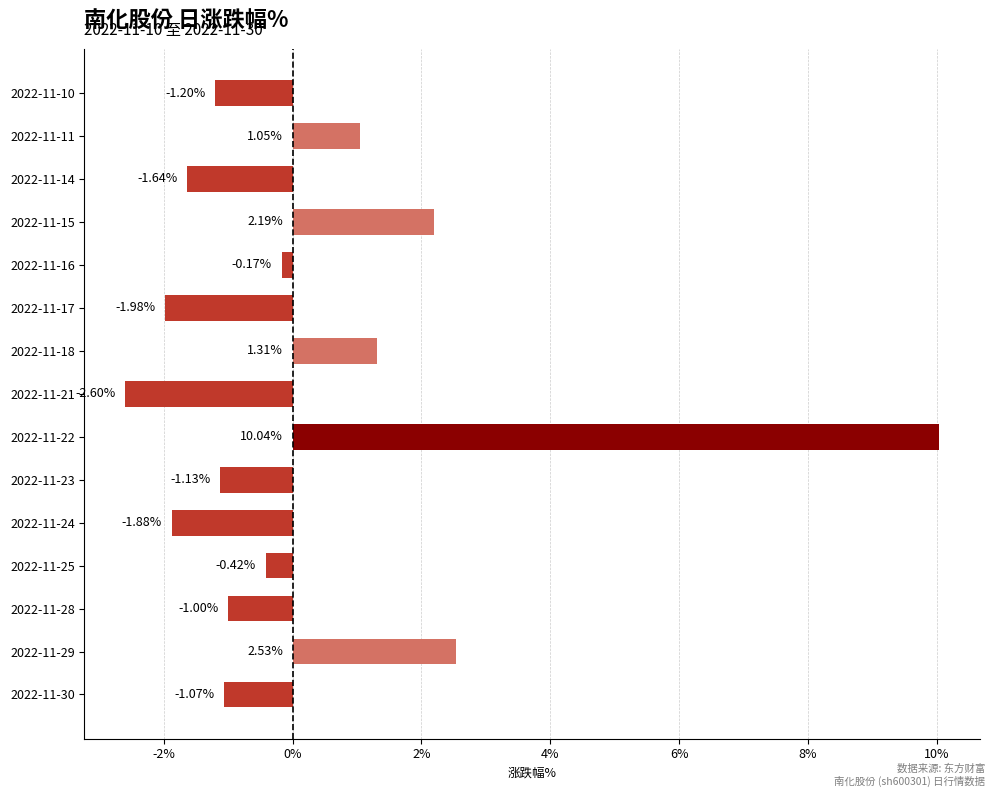

Rank the categories by value from highest to lowest.

2022-11-22, 2022-11-29, 2022-11-15, 2022-11-18, 2022-11-11, 2022-11-16, 2022-11-25, 2022-11-28, 2022-11-30, 2022-11-23, 2022-11-10, 2022-11-14, 2022-11-24, 2022-11-17, 2022-11-21